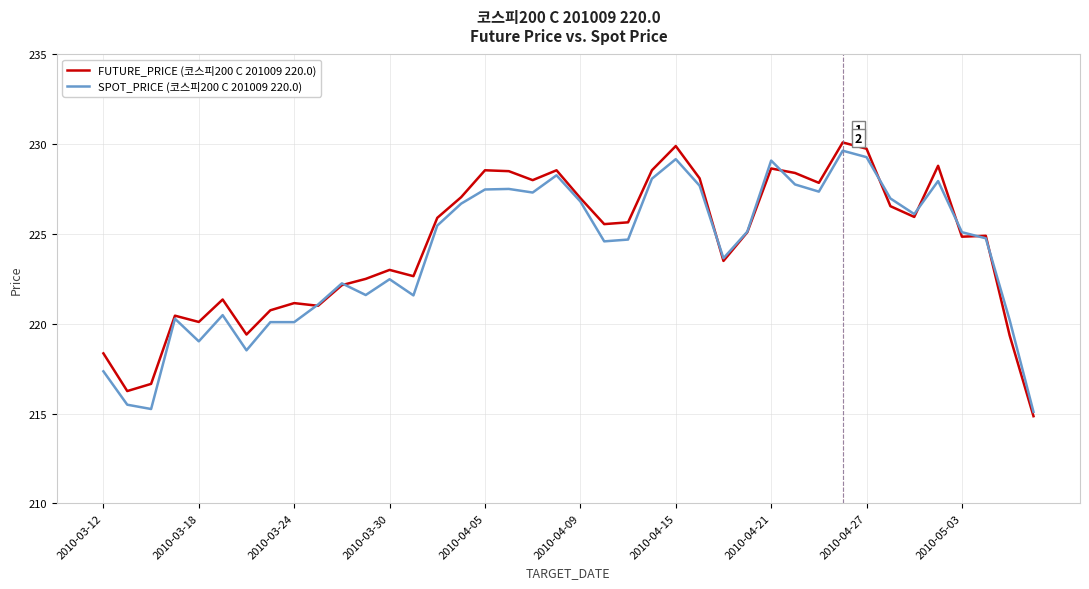

True or false: FUTURE_PRICE (코스피200 C 201009 220.0) has more than 1 interior local peaks.

True